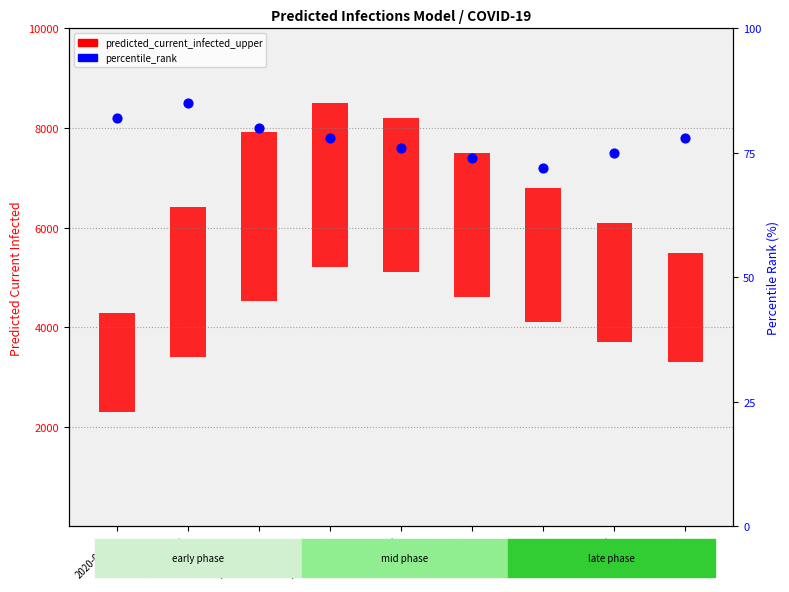

What is the total value across all series at 2020-05-13?

2278